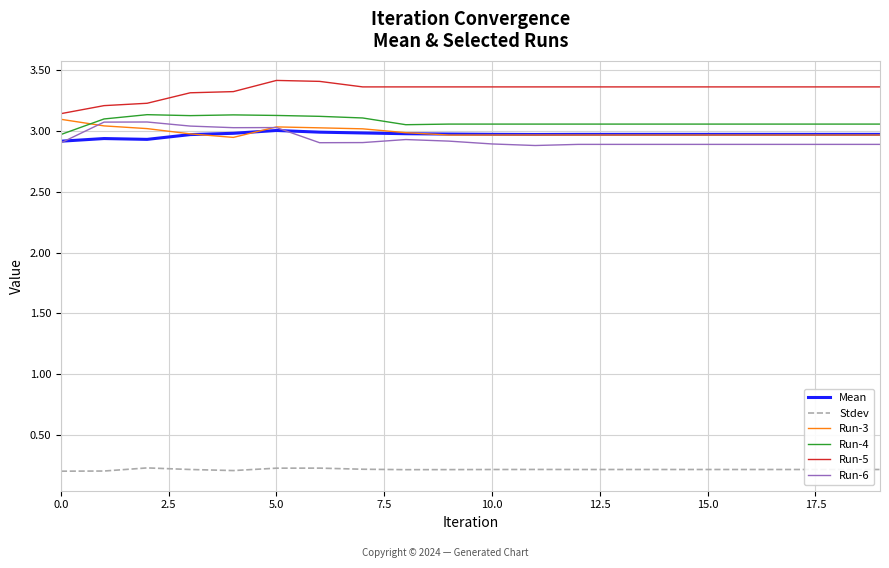

Which series has the largest total across all categories?

Run-5